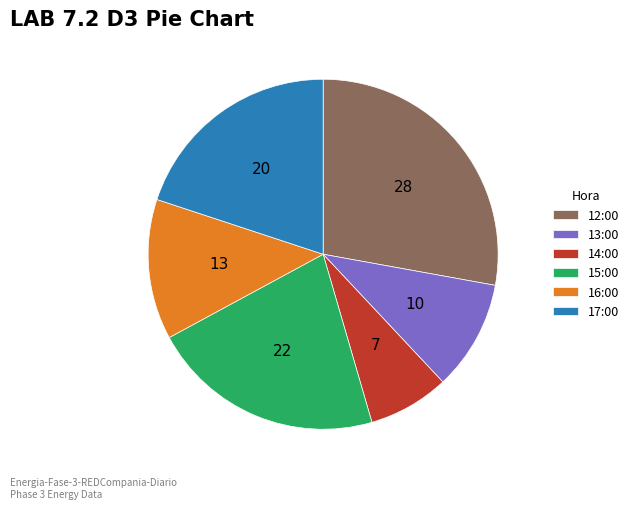

Which category has the smallest portion of the pie?

14:00